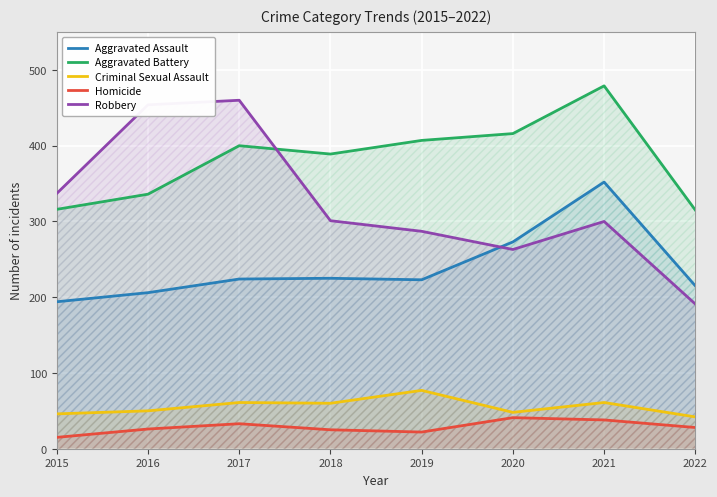

Is the value of Aggravated Assault at 2019 greater than the value of Aggravated Battery at 2021?

No